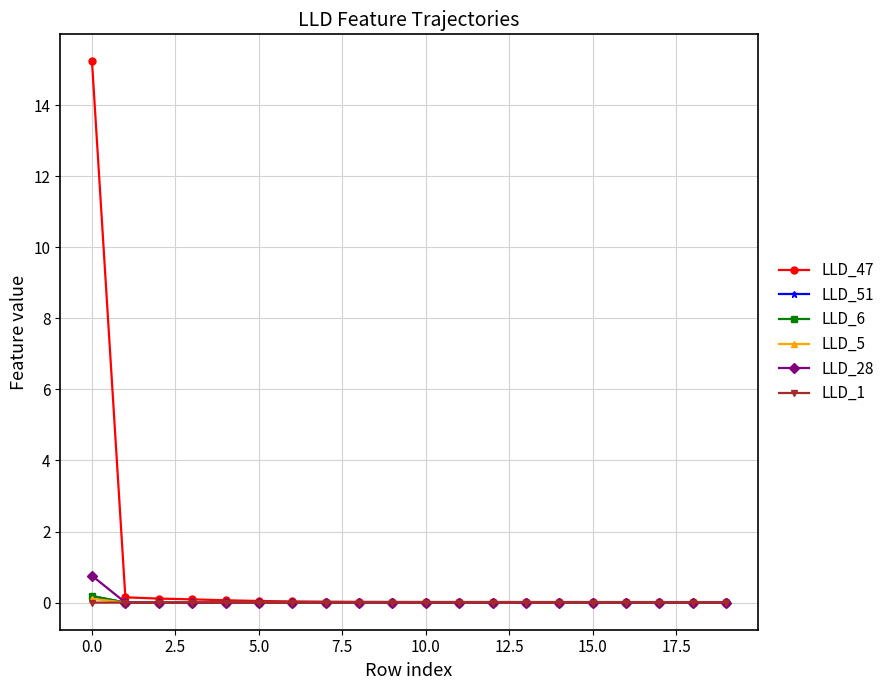

Which series has the largest total across all categories?

LLD_47